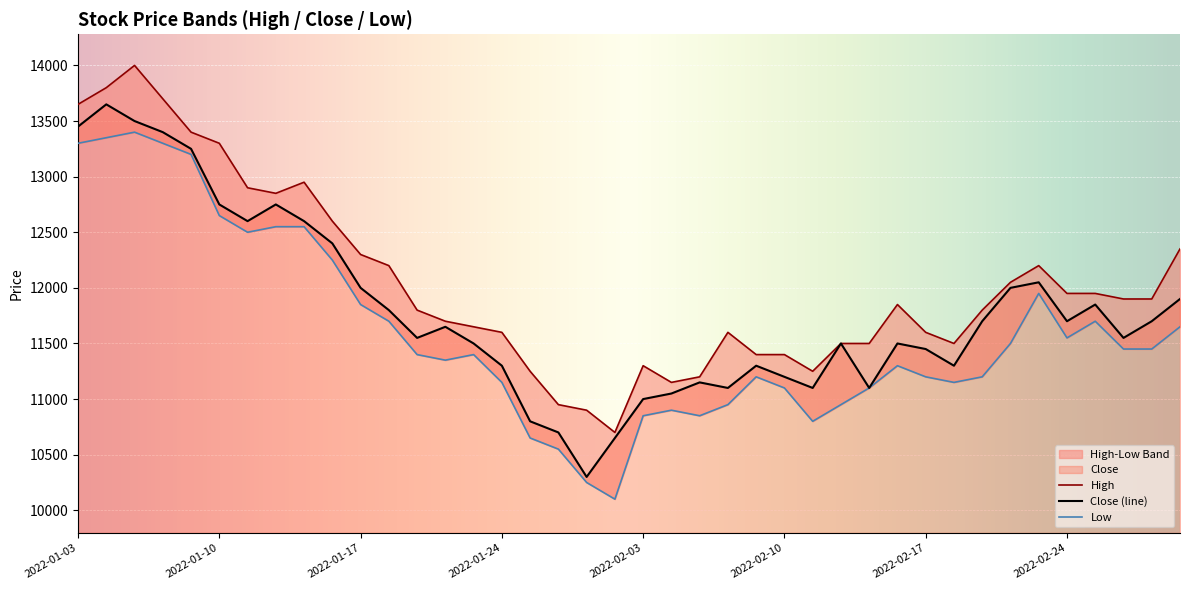

Between 2022-02-18 and 2022-02-28, which is larger?

2022-02-28